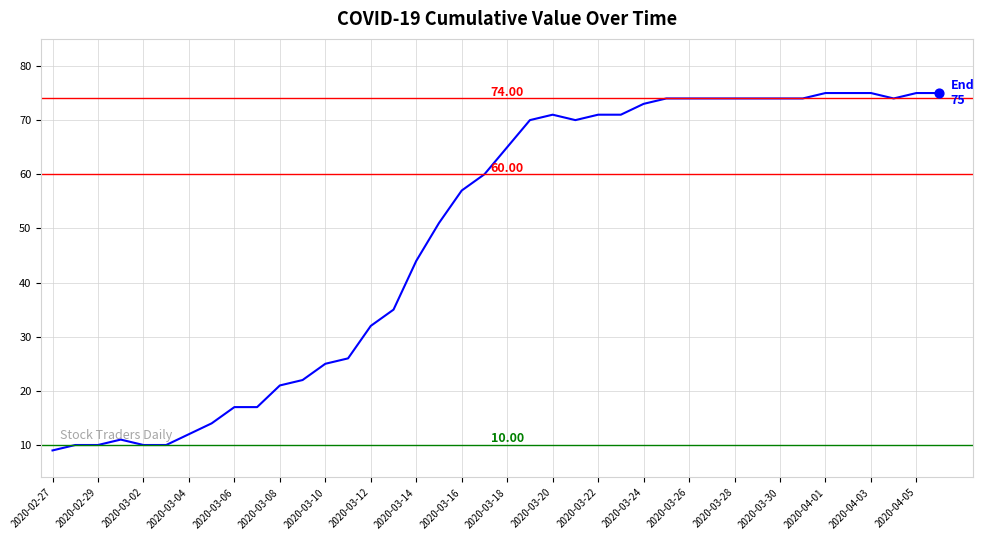

What is the difference between the maximum and minimum values?

66